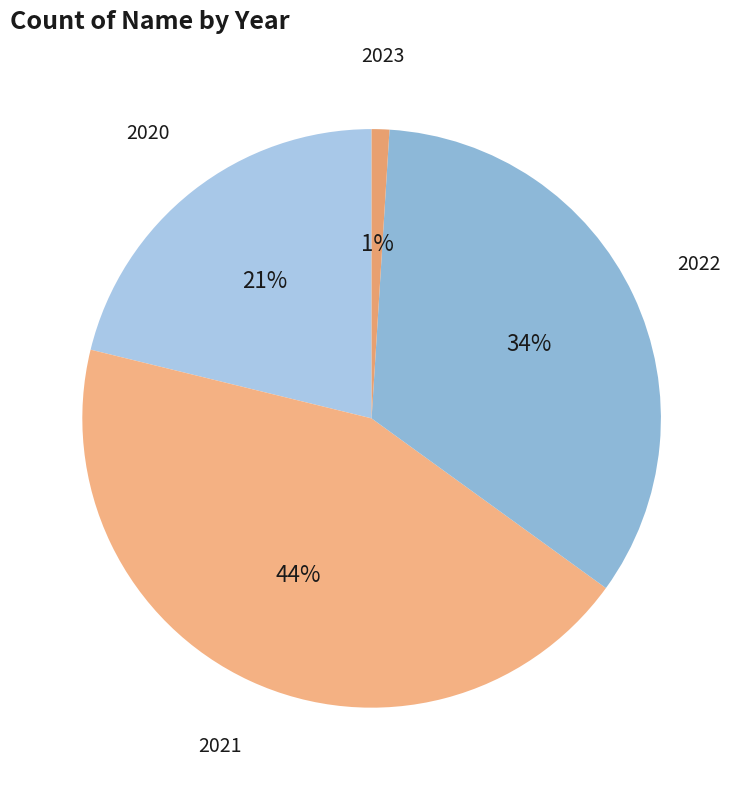

To the nearest percent, what portion does 2020 represent?

21%